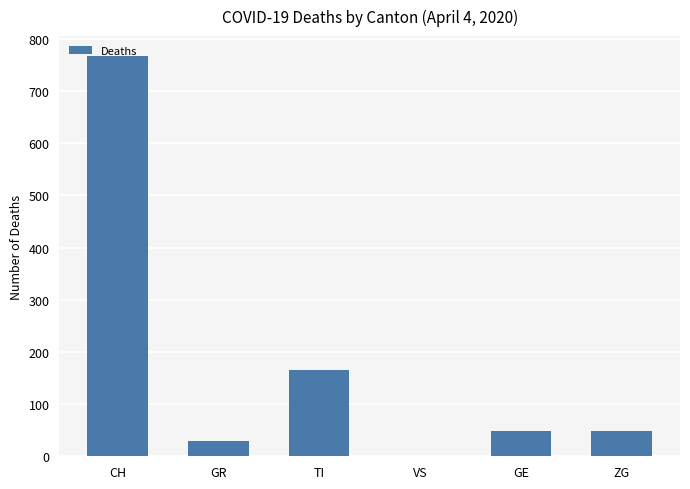

Which label corresponds to the largest value in the chart?

CH